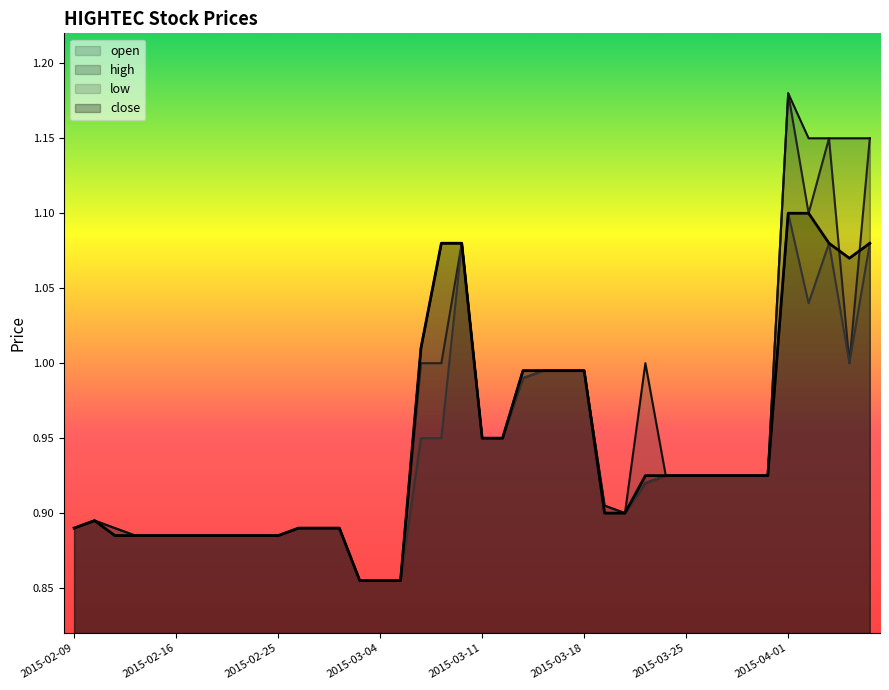

The value of open at 2015-02-25 is 0.9. True or false?

True